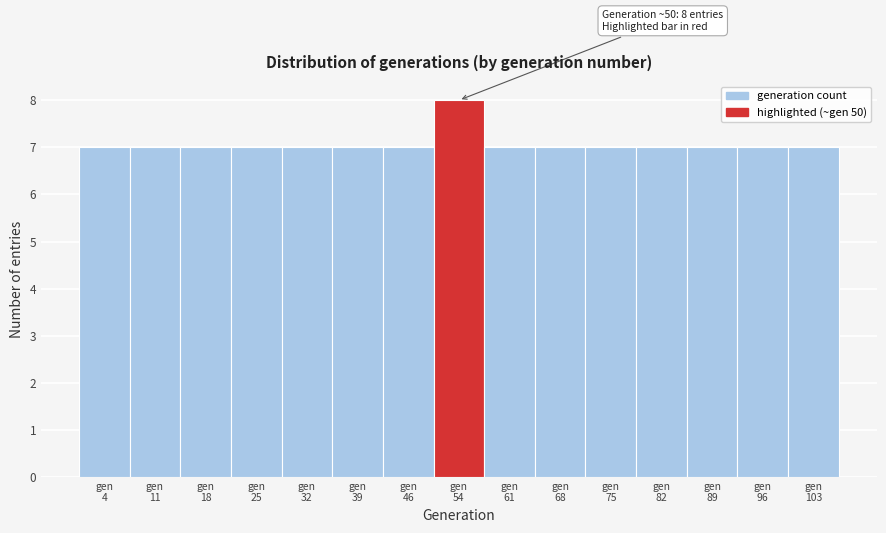

Which range on the x-axis has the tallest bar?

50 to 57